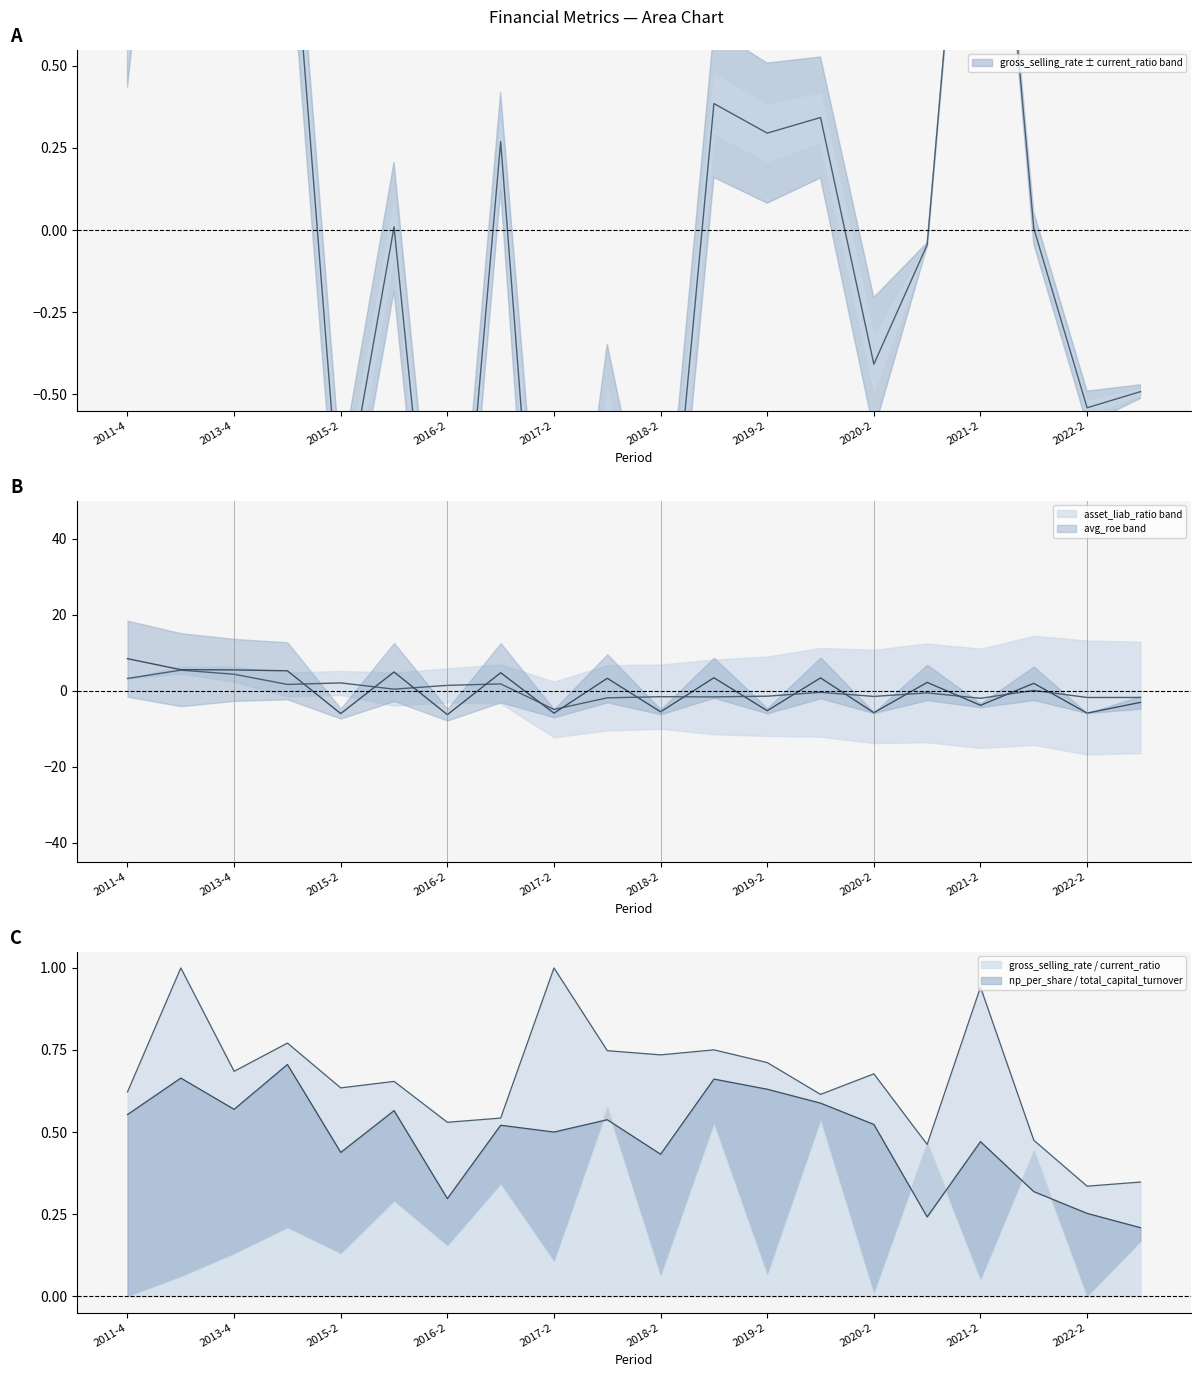

In asset_liab_ratio, how many points are lower than both neighbors (excluding endpoints)?

7